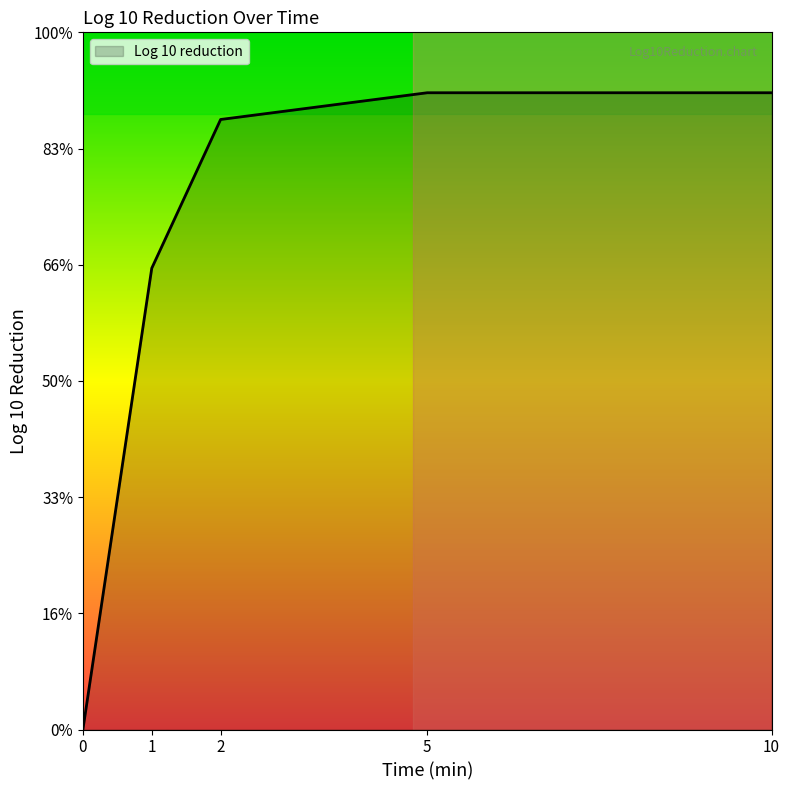

Does the chart have visible grid lines?

No